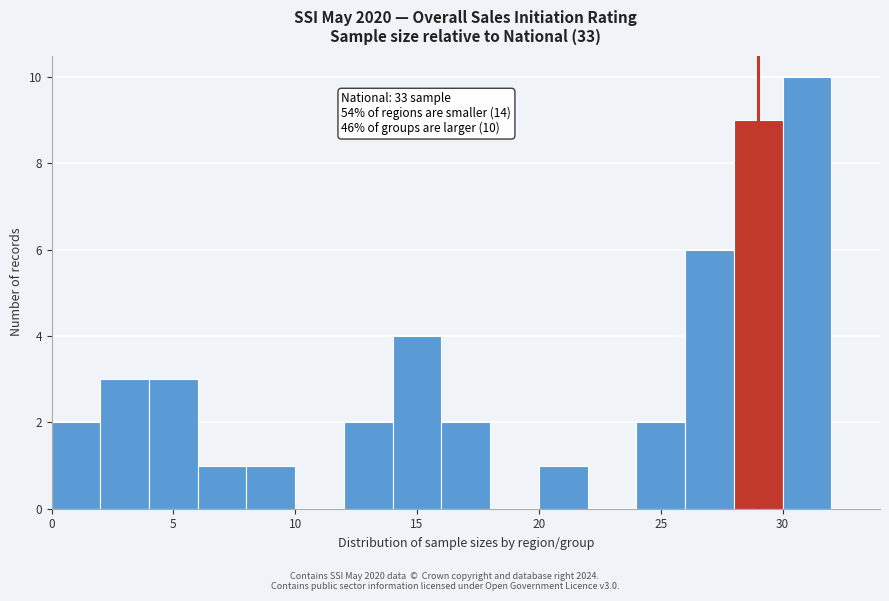

Over which range of the x-axis is the bar tallest?

30 to 32